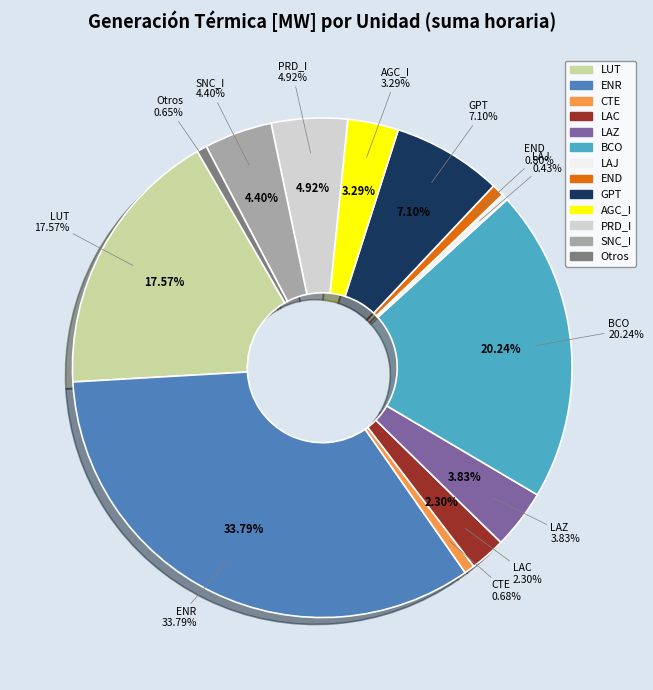

What is the change in value from BCO to GPT?

-1627.0